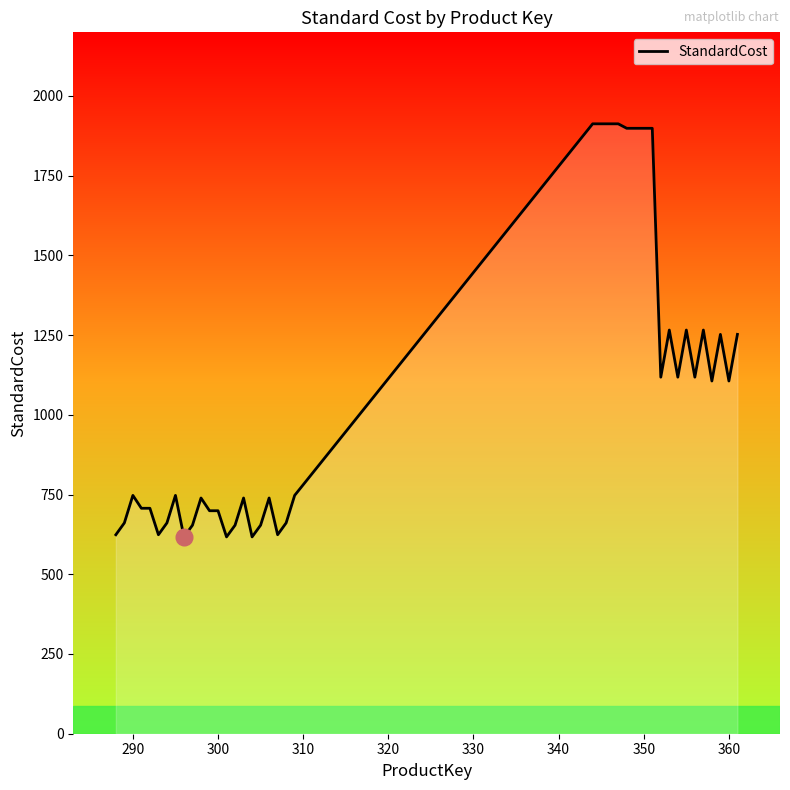

What is the greatest value displayed?

1912.2